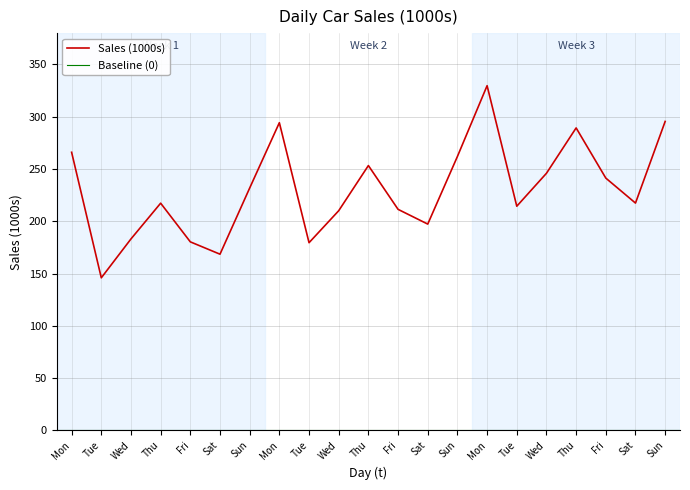

What is the difference between the second highest and minimum values?

149.6